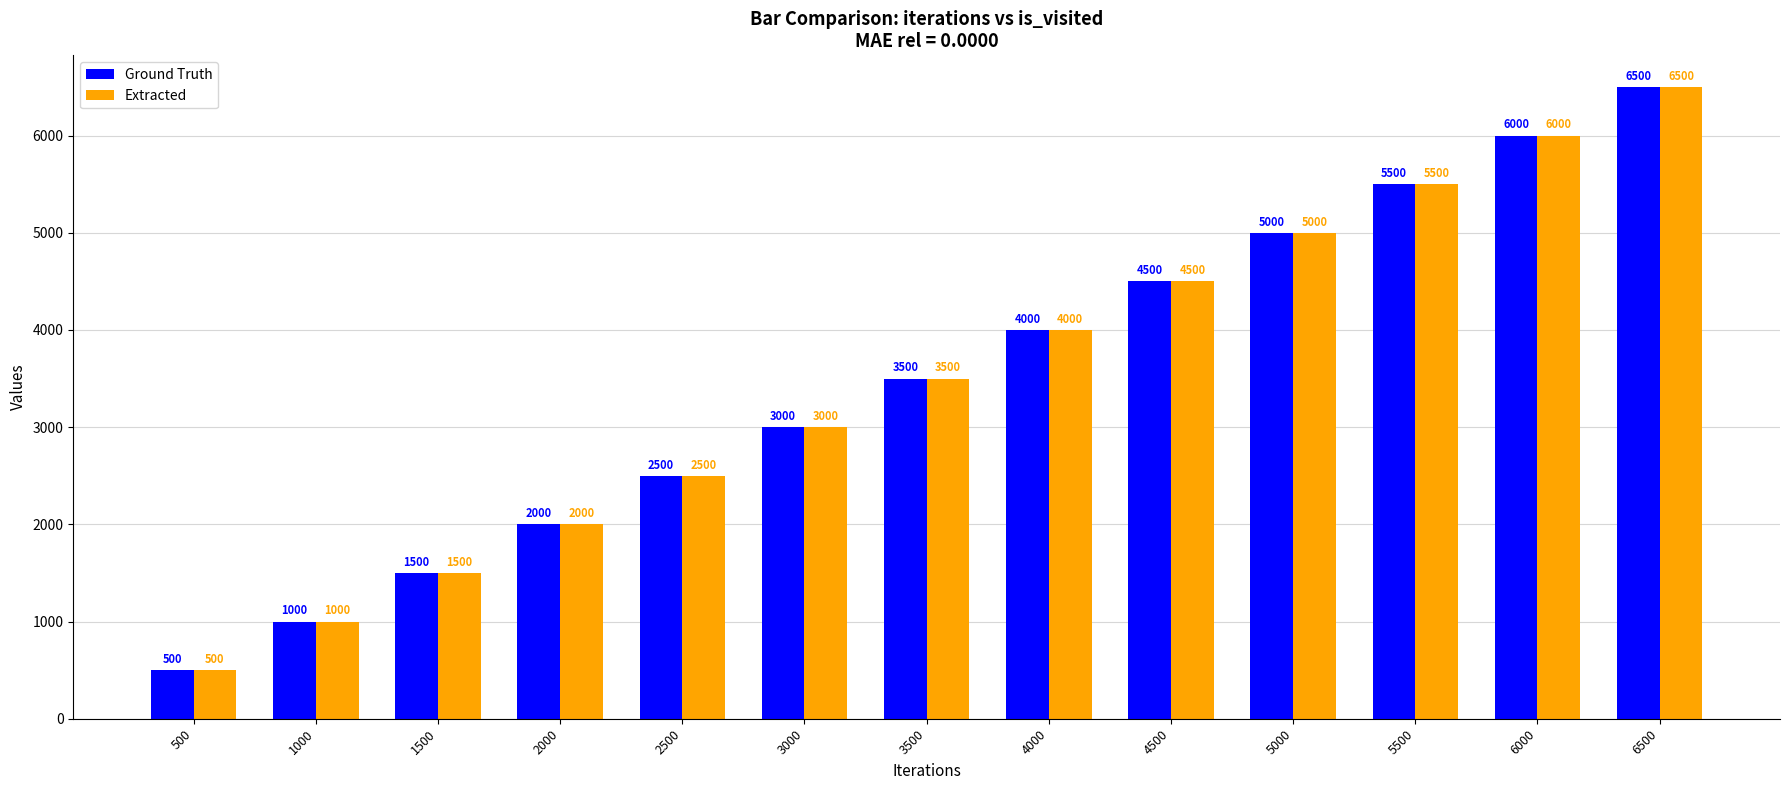

How many data points does each series have?

13